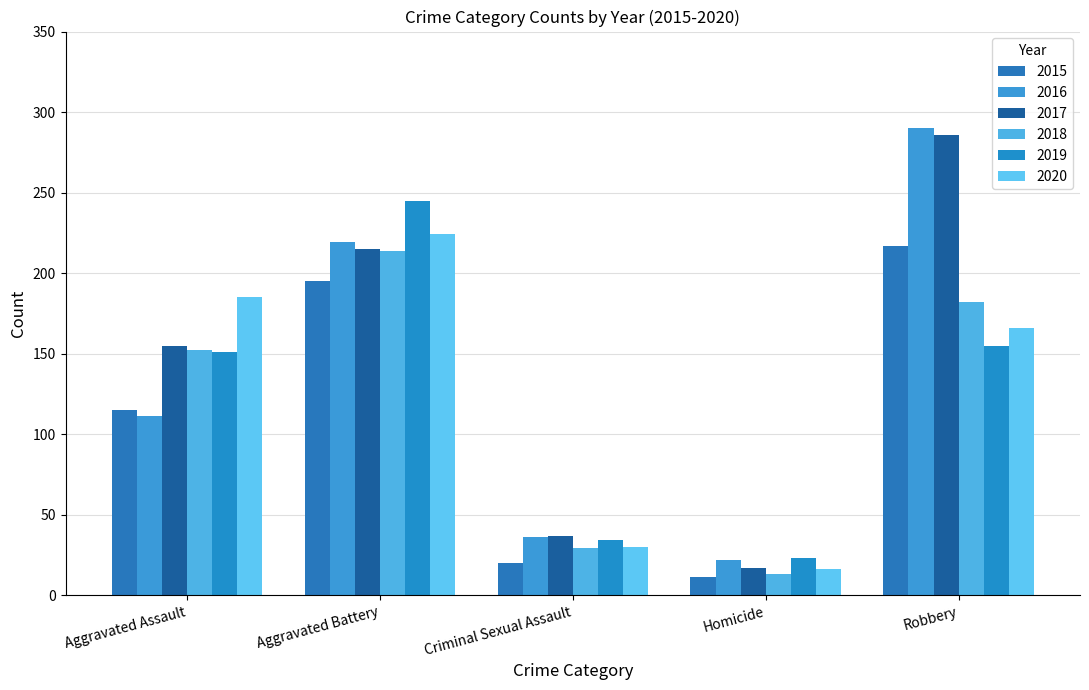

How many data points in 2016 are less than 111?

2